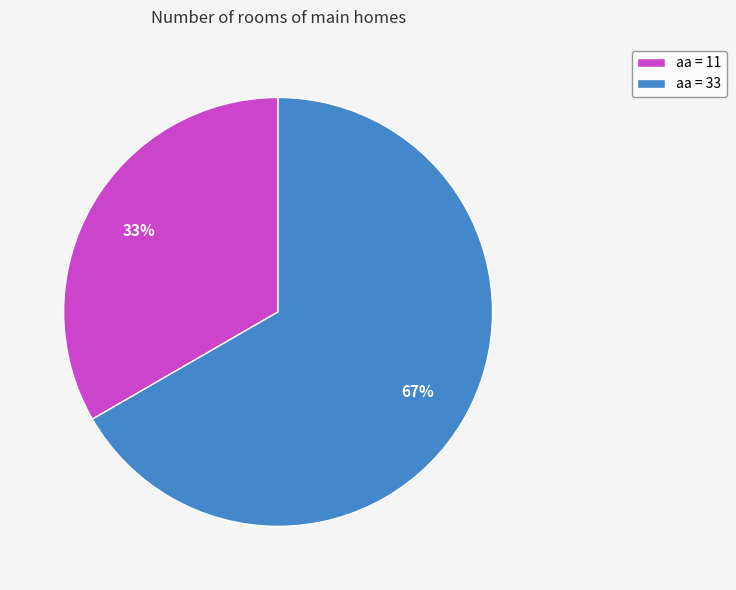

What percentage is the aa = 11 slice, to the nearest percent?

33%